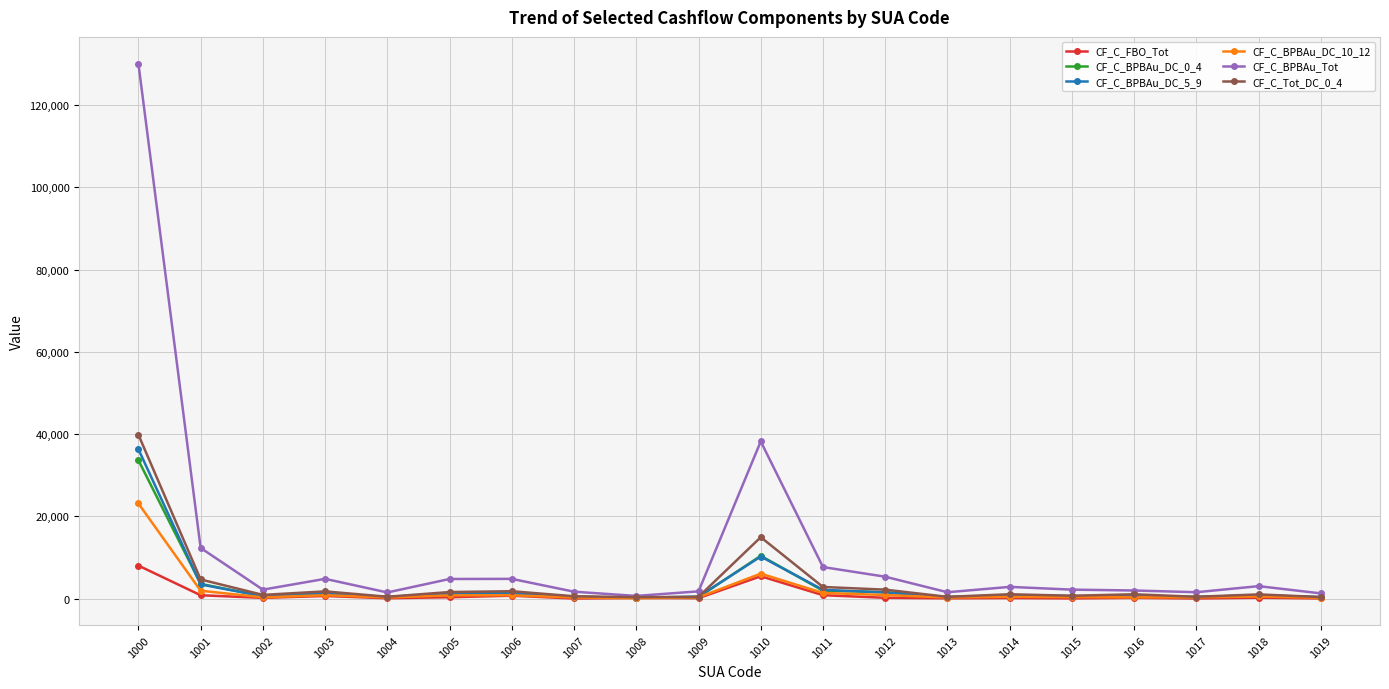

What is the difference between the CF_C_BPBAu_DC_5_9 values at 1016 and 1009?

22